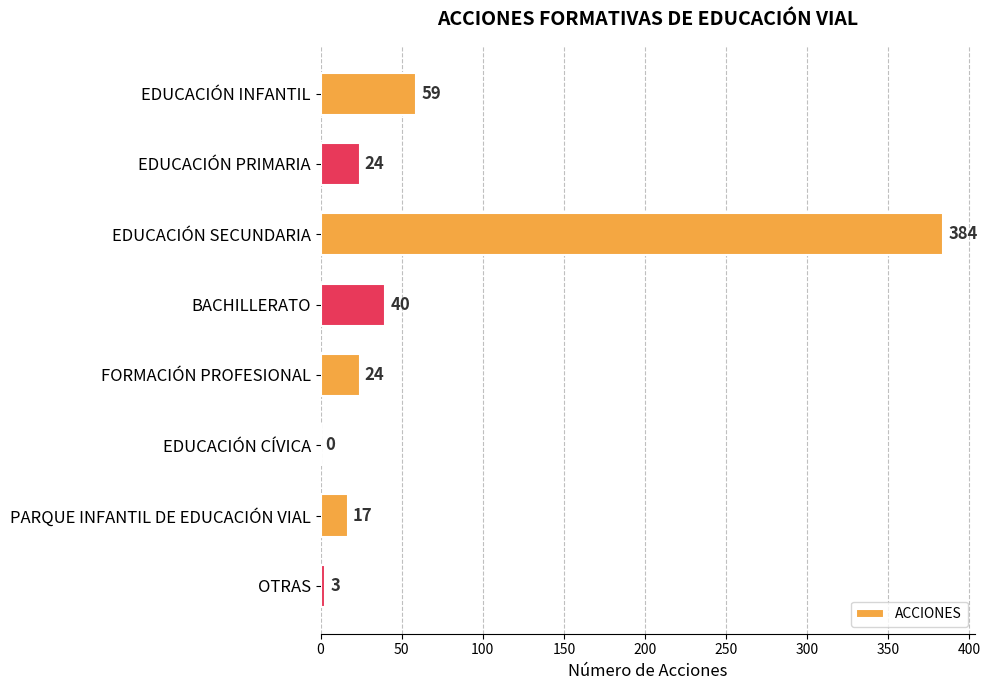

What is the sum of all values?

551